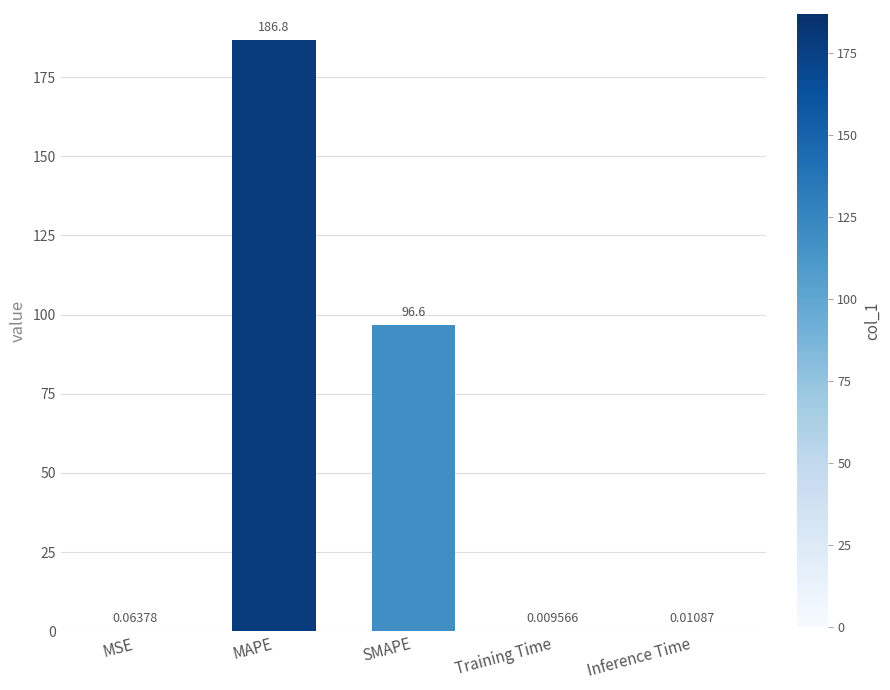

Does the chart contain stacked bars?

No